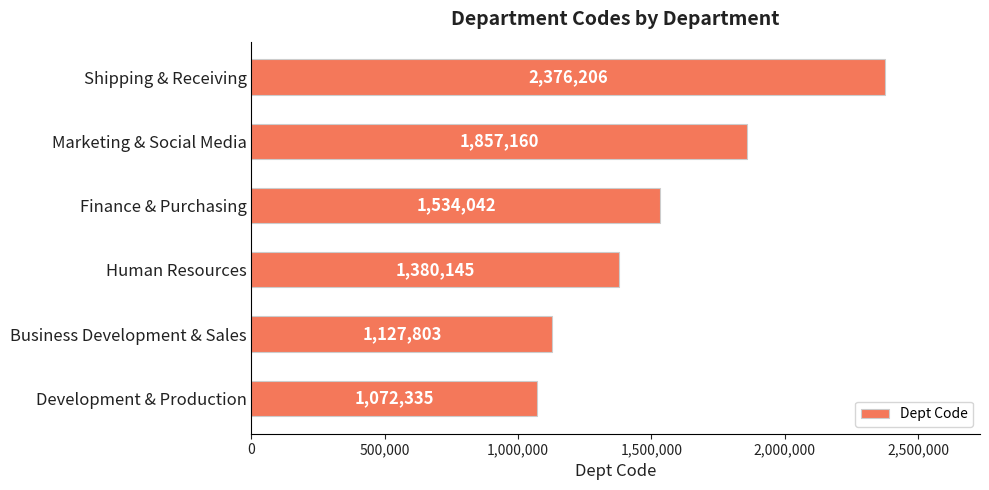

Where is the data nearest to the value 1724270?

Marketing & Social Media